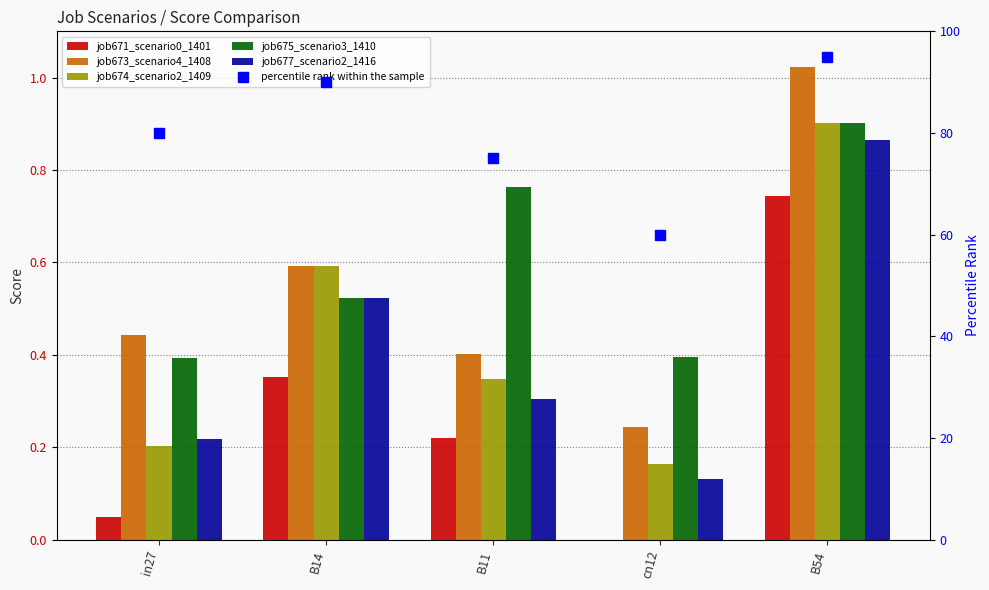

Rank the series at B54 from highest to lowest value.

percentile rank within the sample, job673_scenario4_1408, job674_scenario2_1409, job675_scenario3_1410, job677_scenario2_1416, job671_scenario0_1401